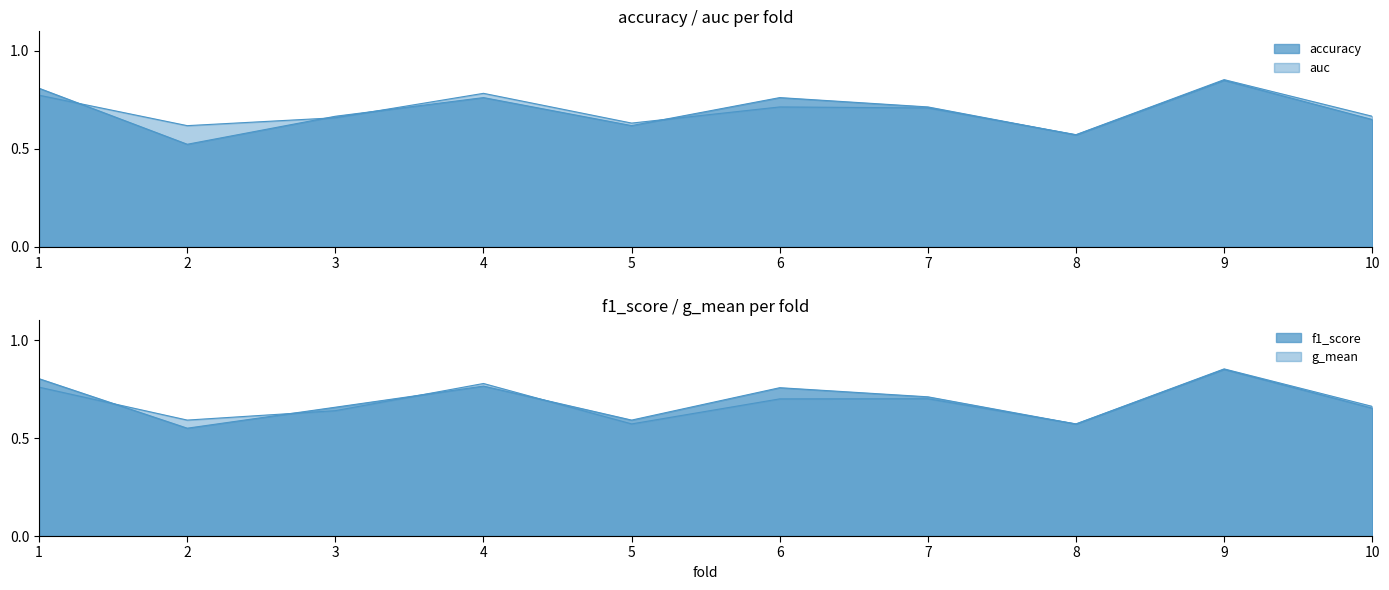

The value of g_mean at 10 is 0.7. True or false?

True